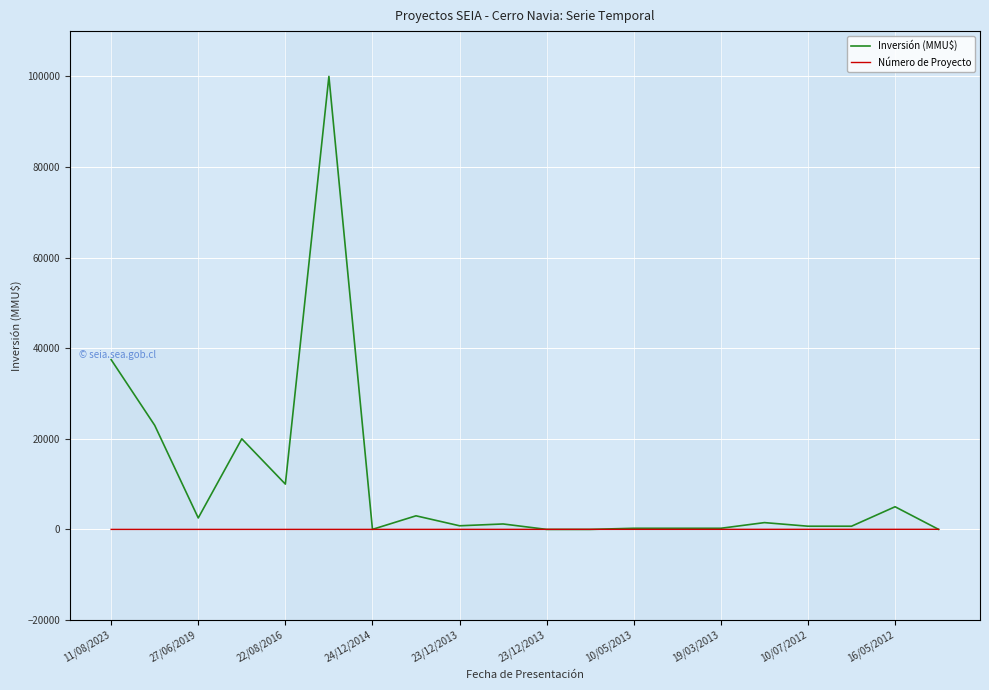

List the labels in order of Número de Proyecto value, largest first.

19, 18, 17, 16, 15, 14, 13, 12, 11, 10, 16/05/2012, 10/07/2012, 19/03/2013, 10/05/2013, 23/12/2013, 23/12/2013, 24/12/2014, 22/08/2016, 27/06/2019, 11/08/2023